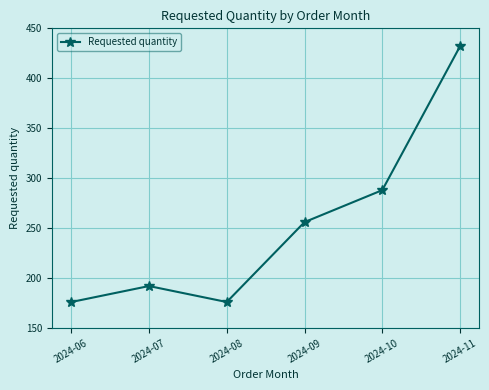

What is the maximum value shown in the chart?

432